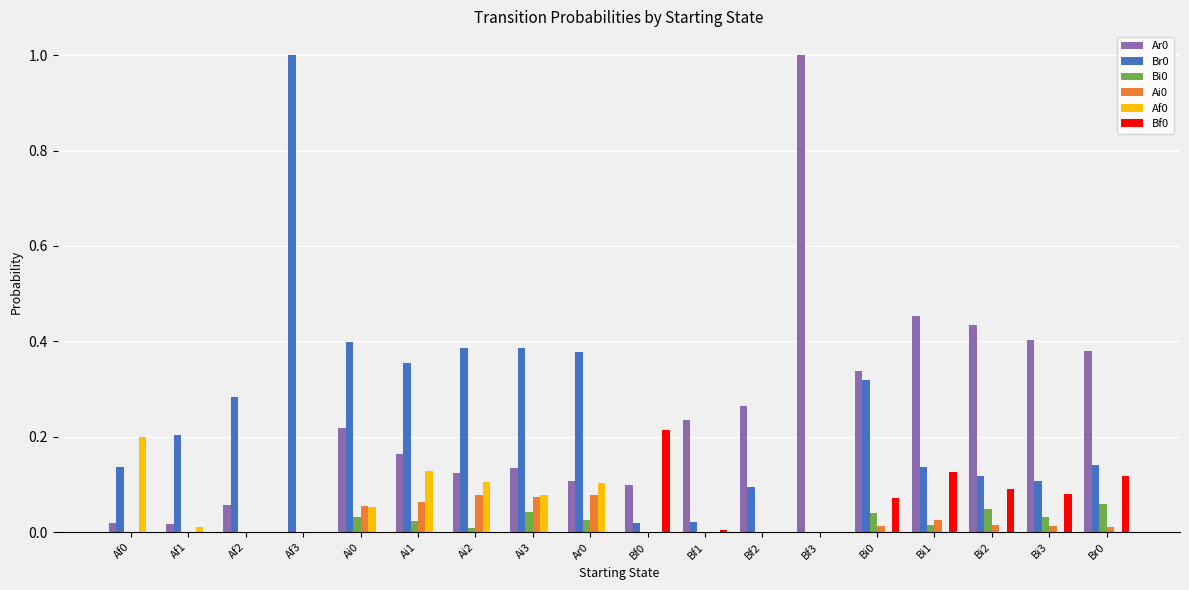

Is the value of Br0 at Bi1 greater than the value of Ar0 at Bf0?

Yes